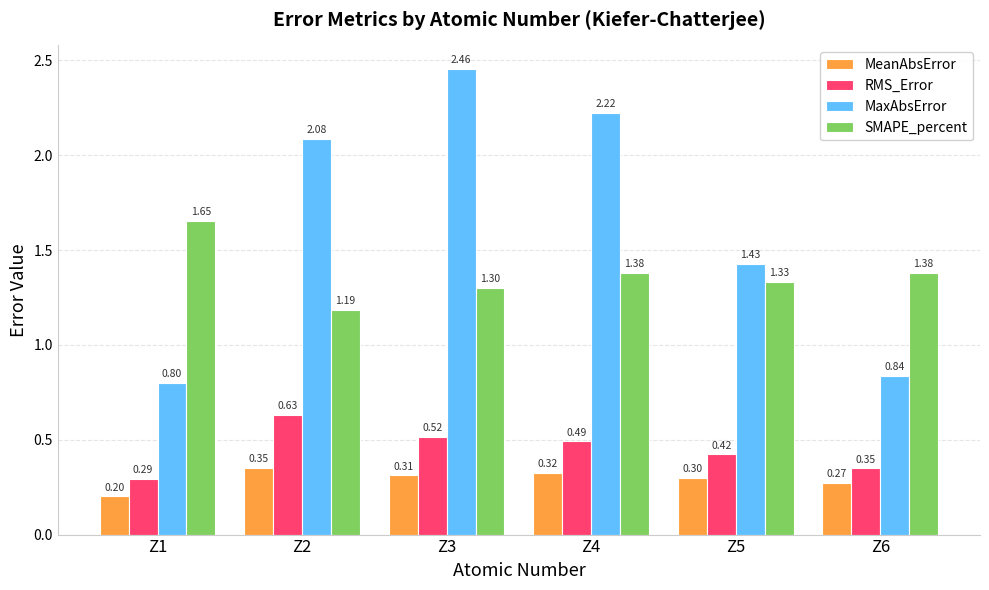

Are the bars horizontal?

No